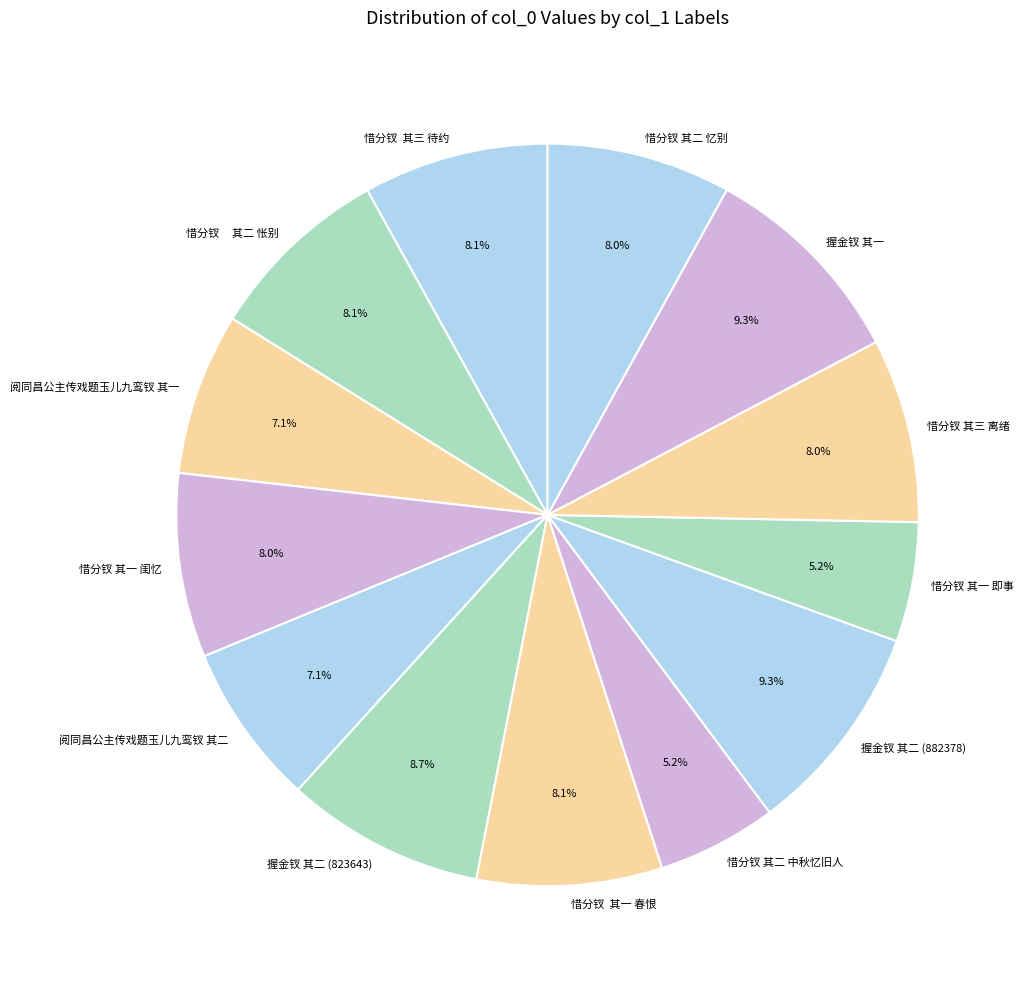

Between 惜分钗 其二 忆别 and 阅同昌公主传戏题玉儿九鸾钗 其二, which is larger?

惜分钗 其二 忆别